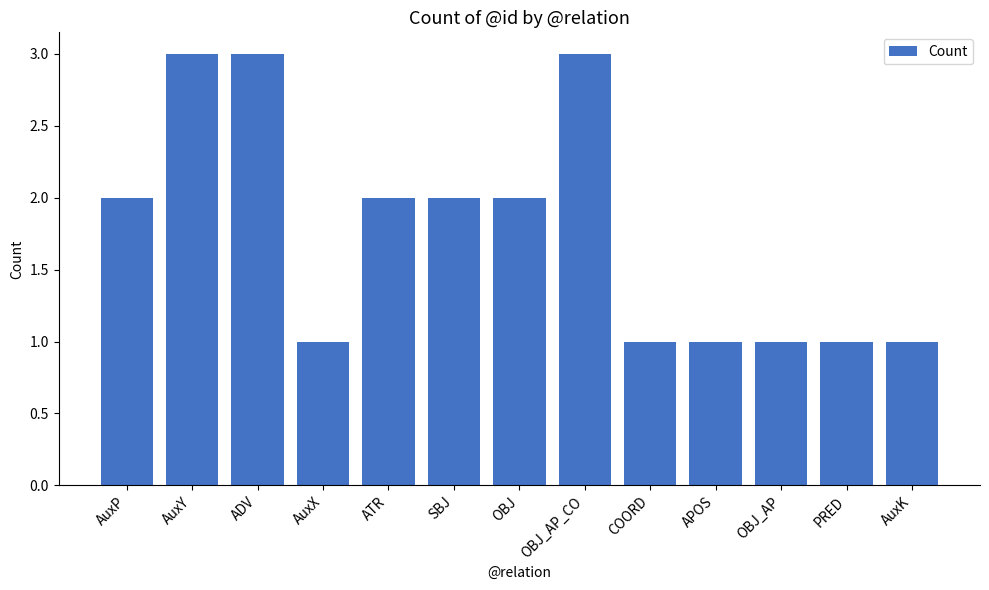

What is the sum of the values at OBJ_AP_CO and AuxX?

4